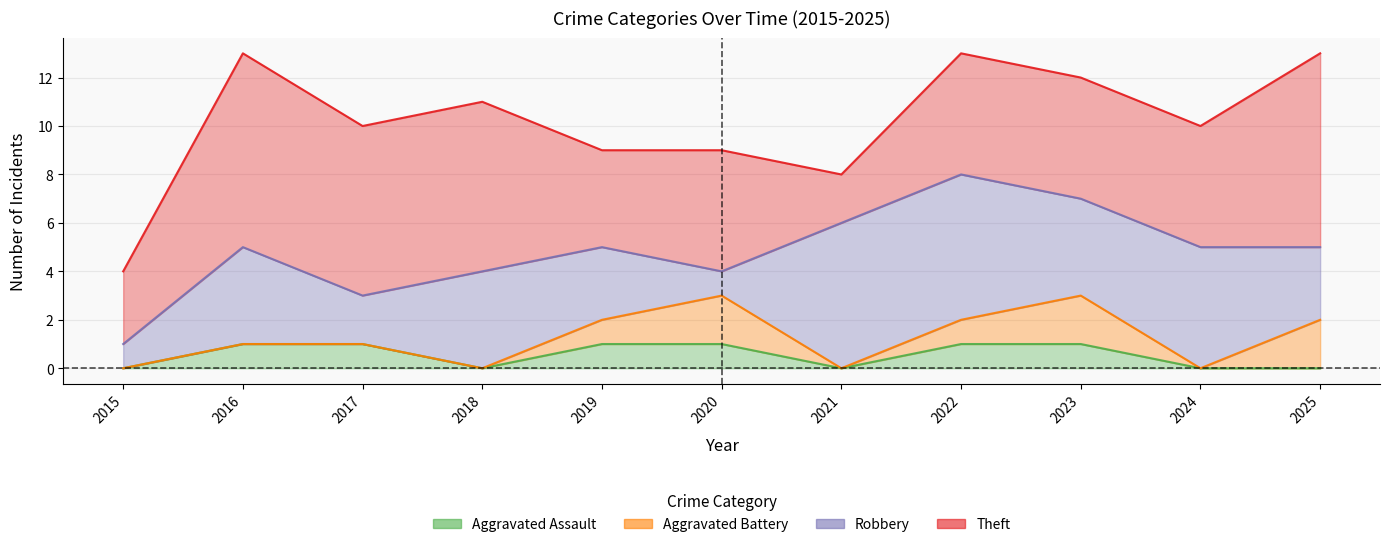

Which category has the highest value in the Aggravated Assault series?

2016